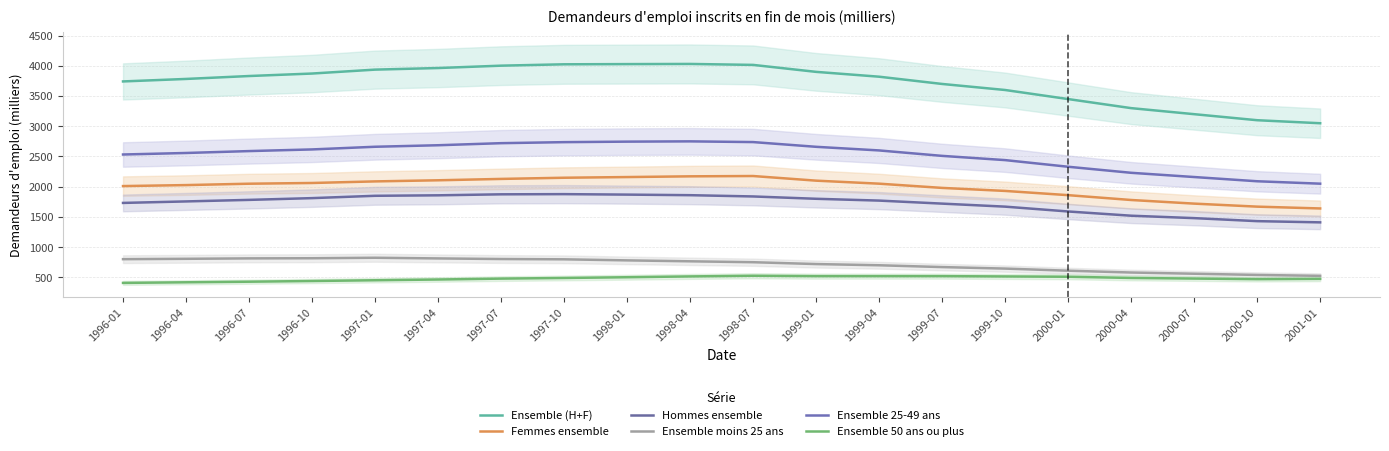

At which category does Femmes ensemble reach its first local peak?

1998-07